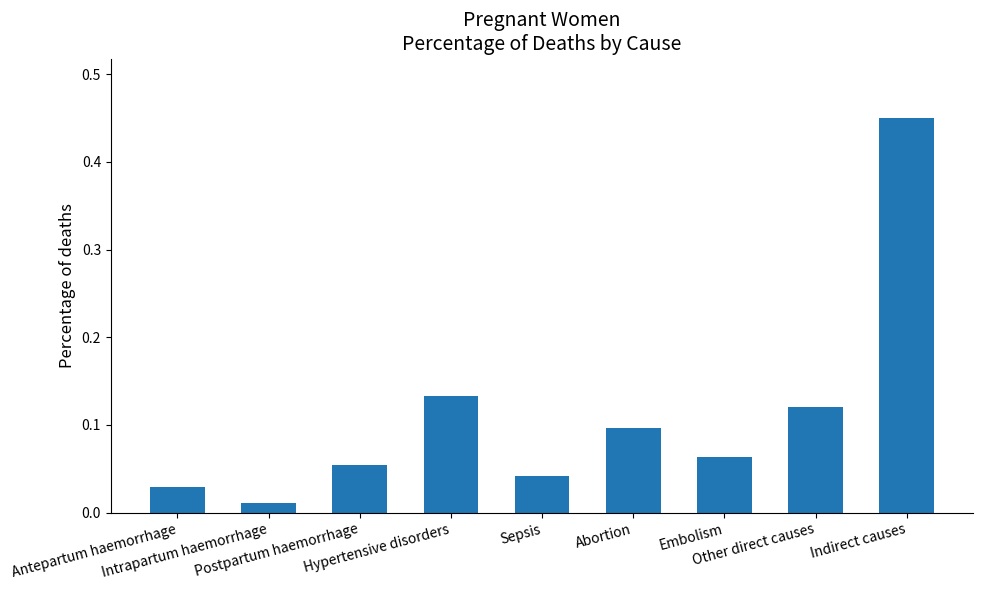

Is it true that the value at Indirect causes is 0.7?

False